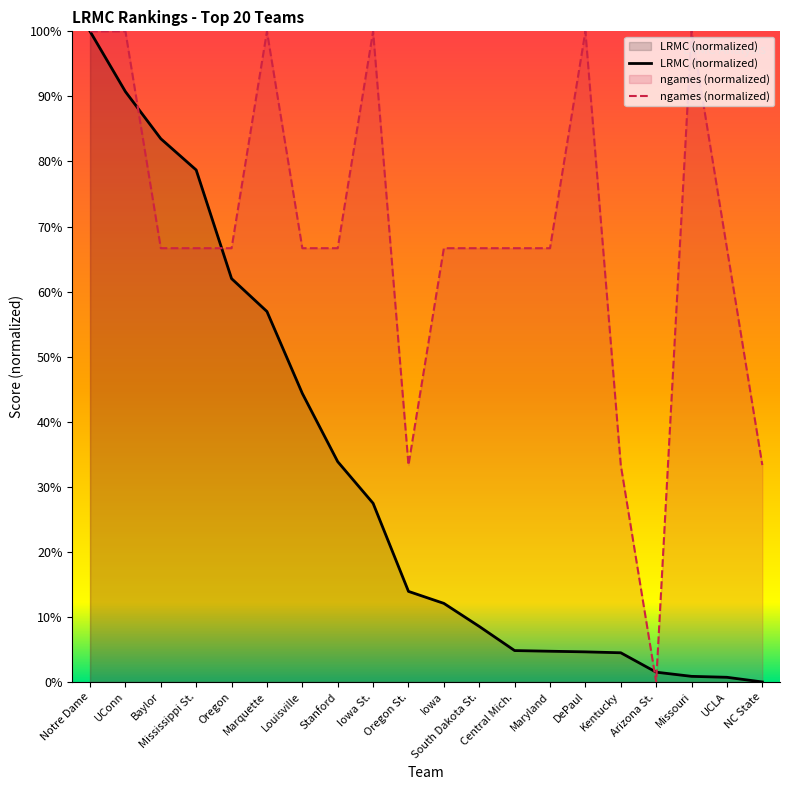

Which label corresponds to the smallest value in the chart?

NC State